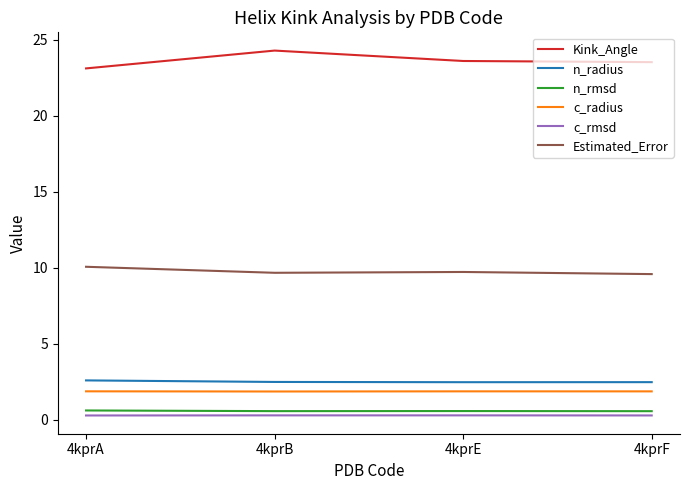

What is the difference between the maximum and minimum values in the Kink_Angle series?

1.2